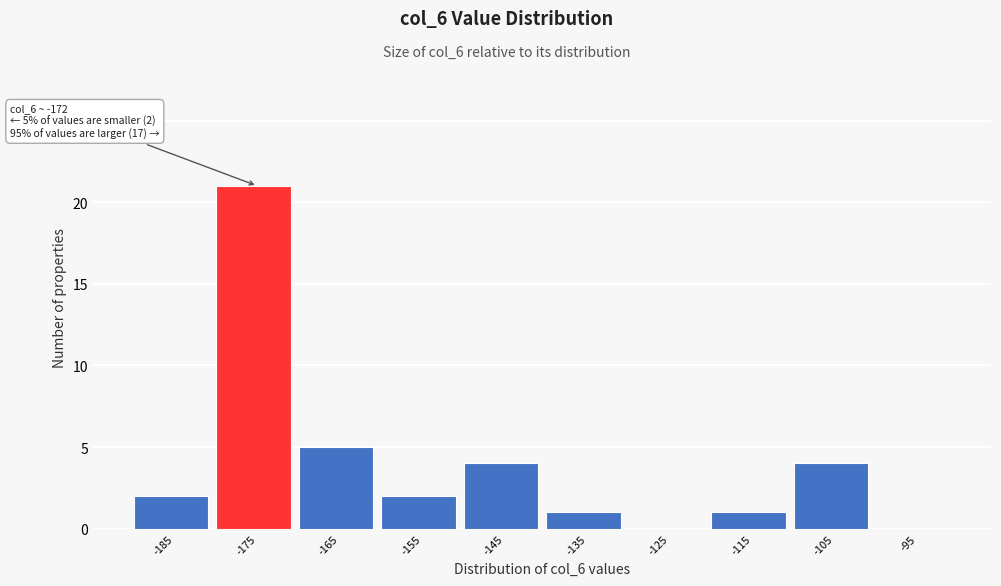

Reading right to left, extract all data points from this chart.

-95=0	-105=4	-115=1	-125=0	-135=1	-145=4	-155=2	-165=5	-175=21	-185=2